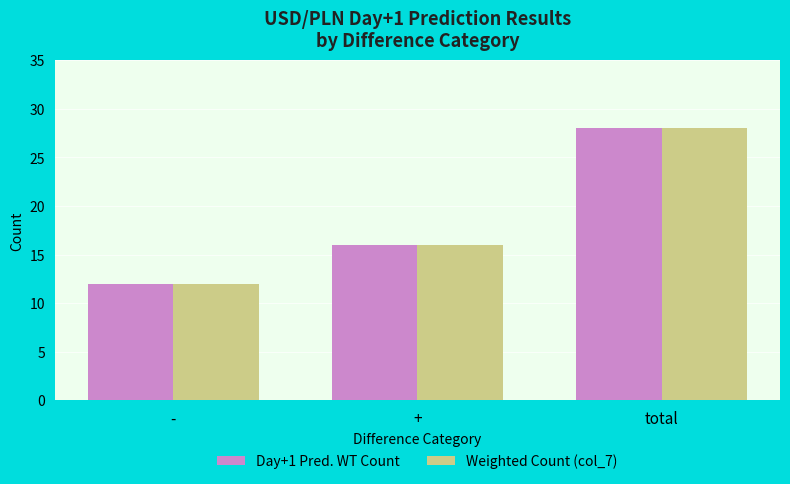

At which category is the sum across all series the highest?

total